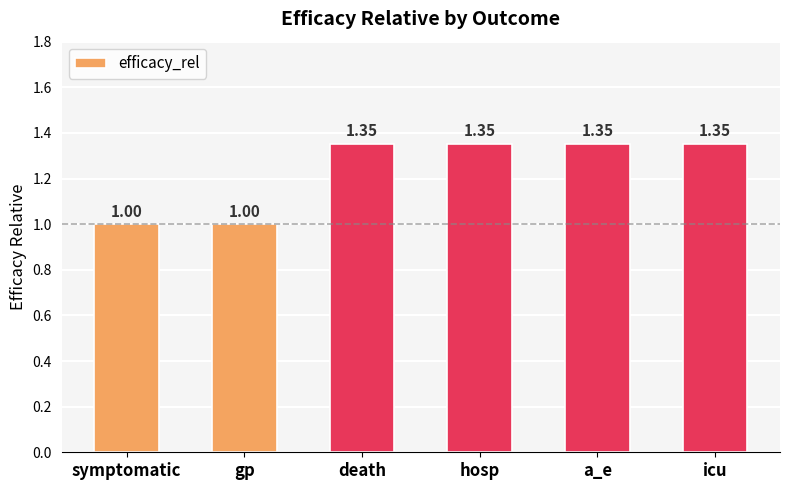

What position from the right is gp?

5